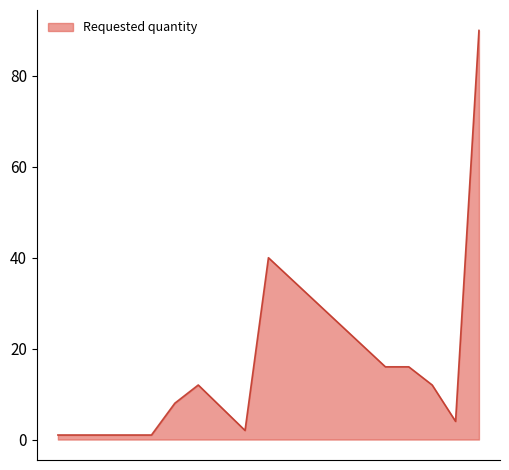

What is the minimum value shown in the chart?

1